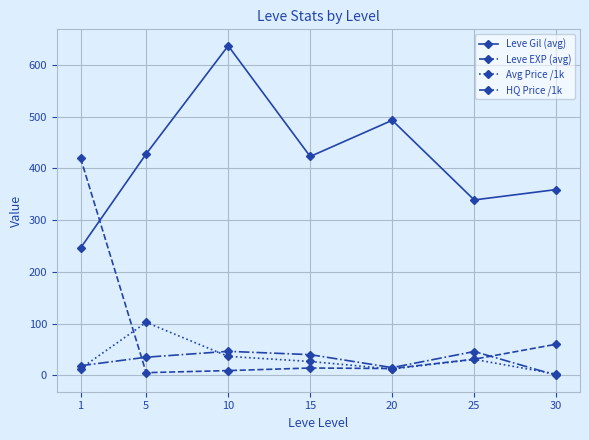

How many series are shown in this chart?

4